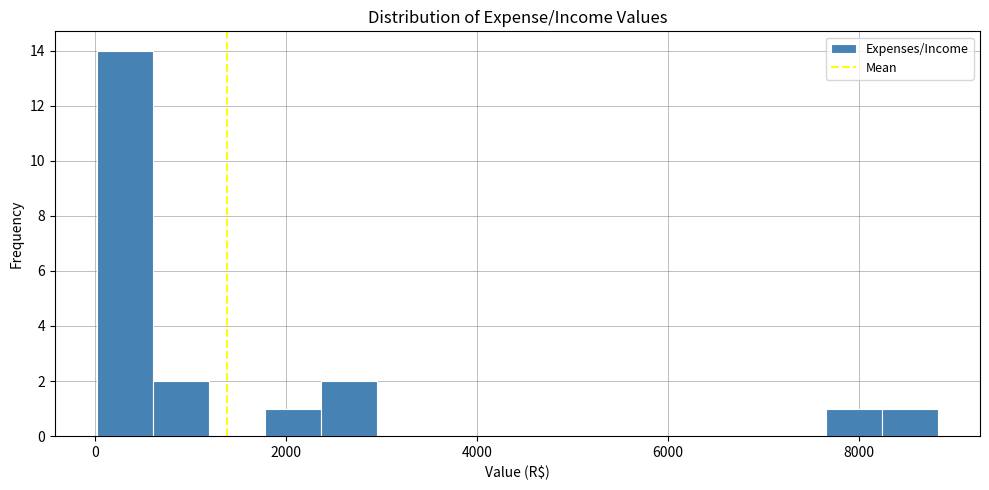

Read against the x-axis, roughly where is the centre of the tallest bar?

400